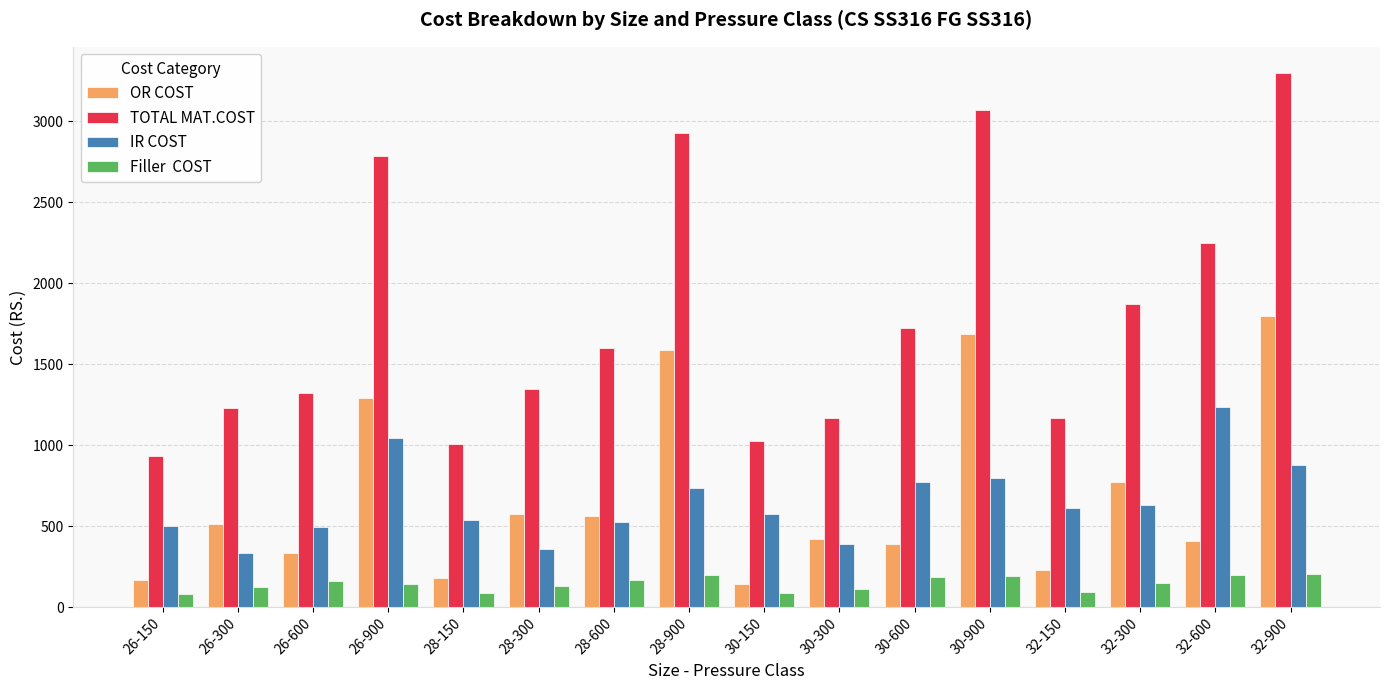

At which category is the sum across all series the highest?

32-900